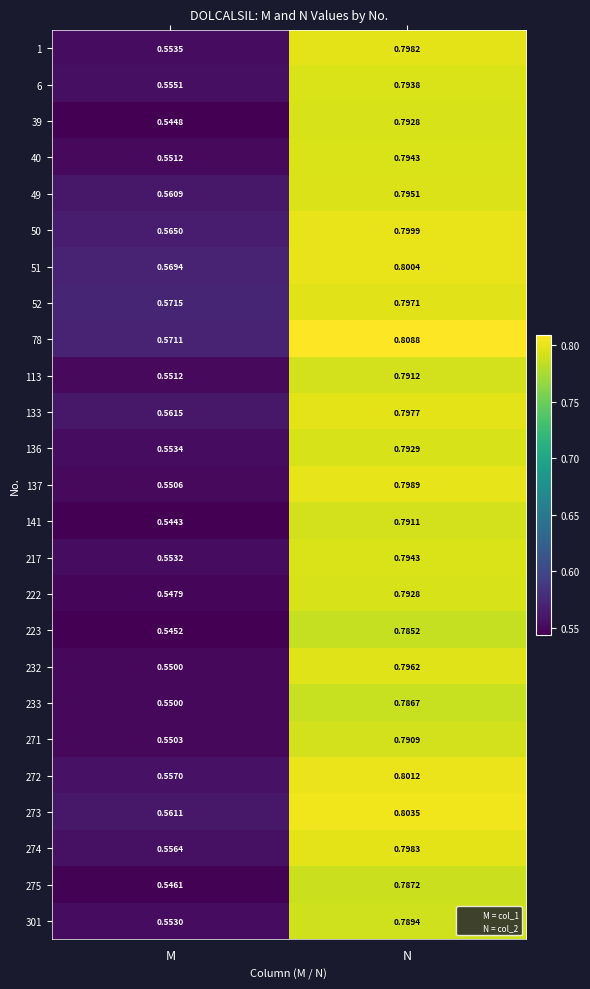

Where is 113 nearest to the value 0?

M